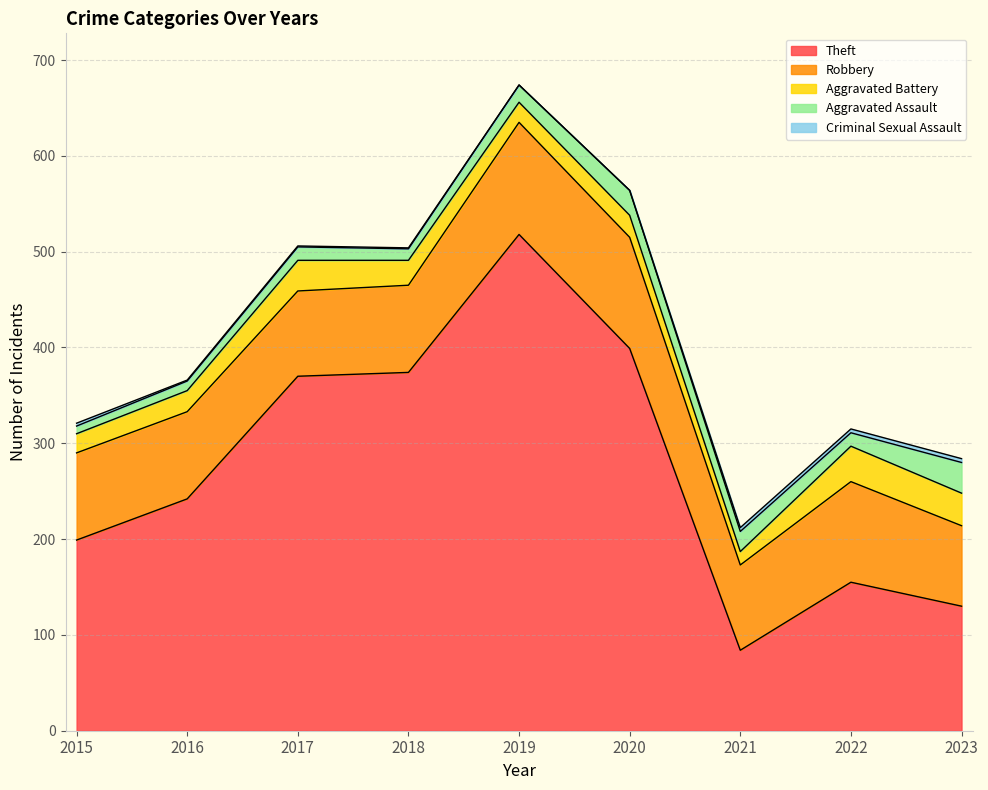

What is the spread (max minus min) of values at 2022?

151